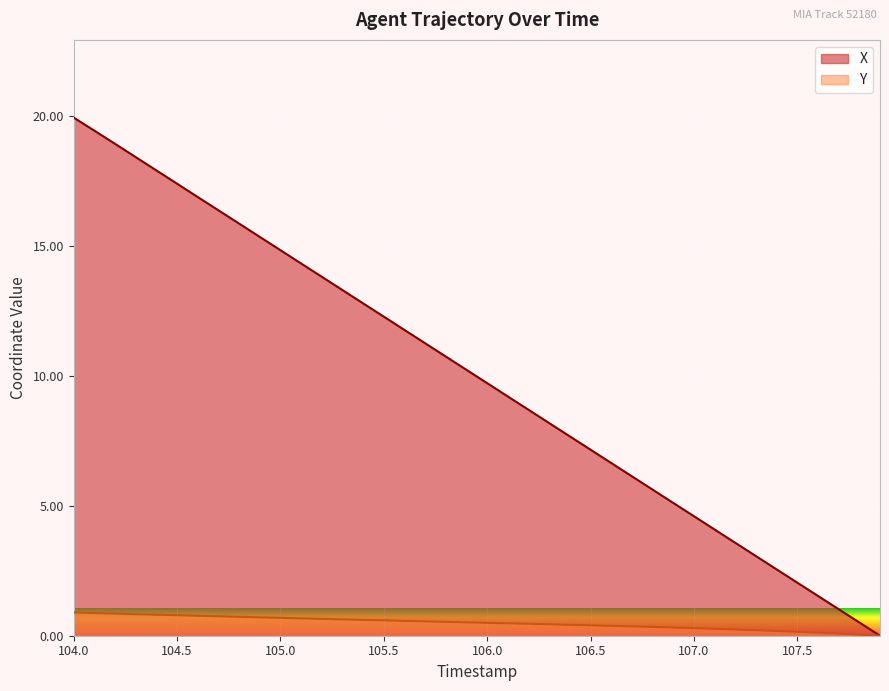

True or false: X and Y intersect in this chart.

False